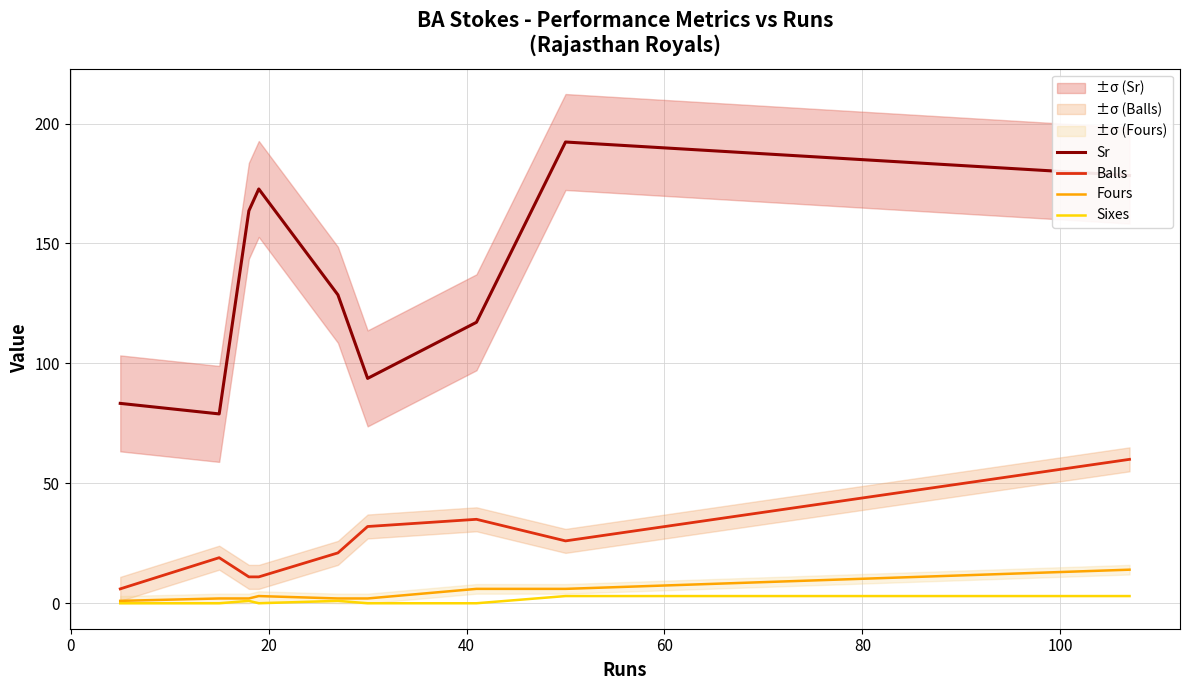

What is the minimum value for Balls?

6.0